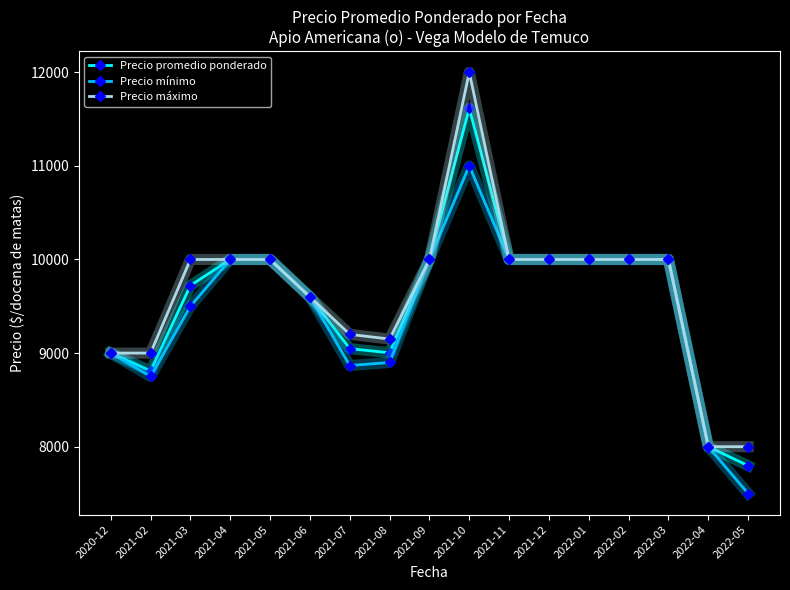

What are all the series names shown in the legend?

Precio promedio ponderado, Precio mínimo, Precio máximo